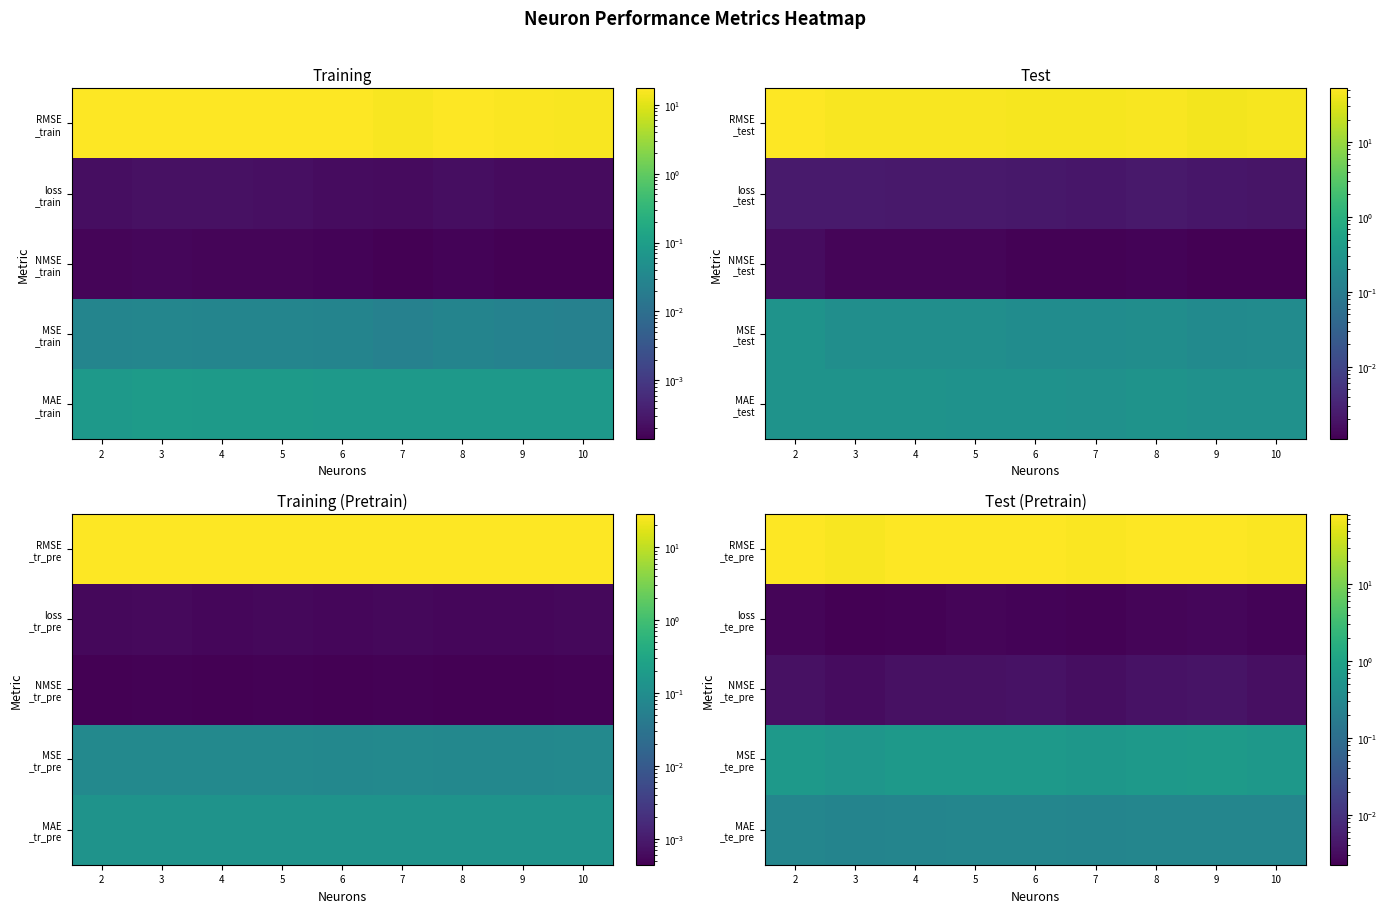

At how many categories does at least one series exceed 81?

1